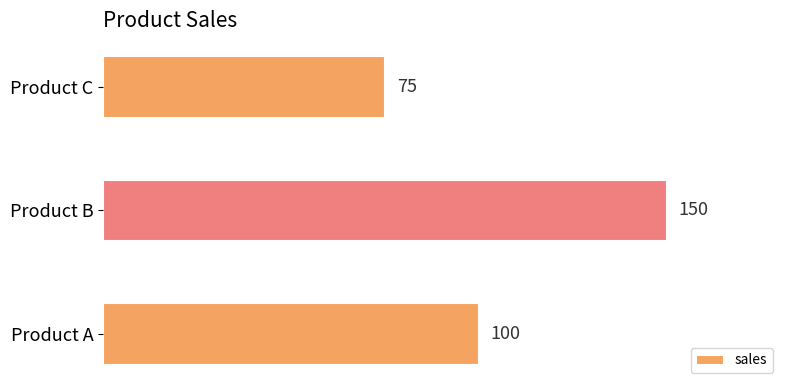

What is the change in value from Product A to Product B?

+50